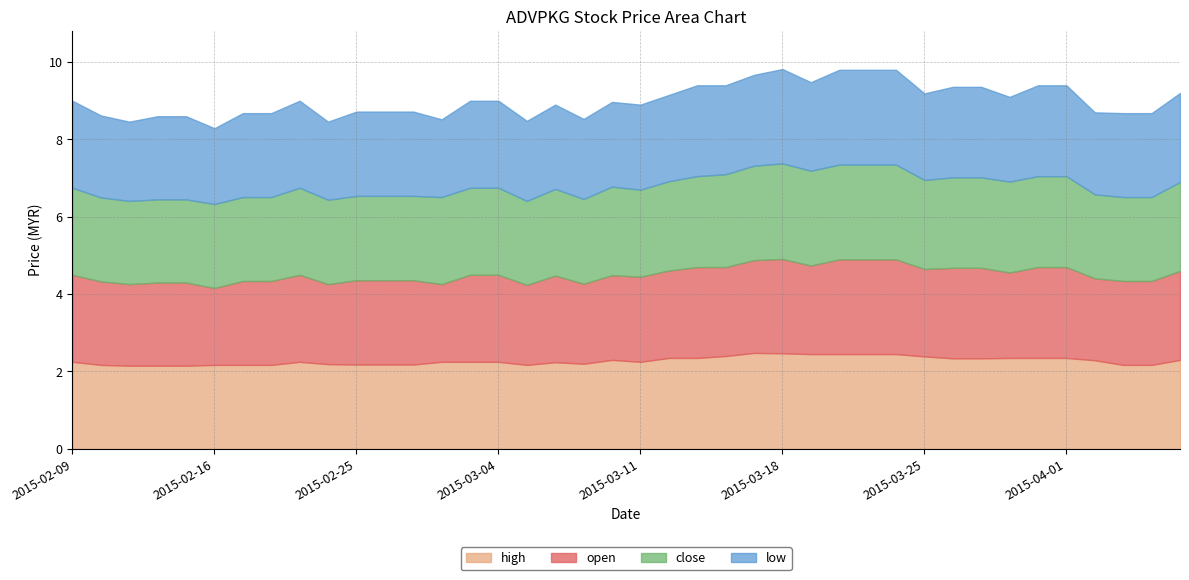

How many data points in low are above 2?

39